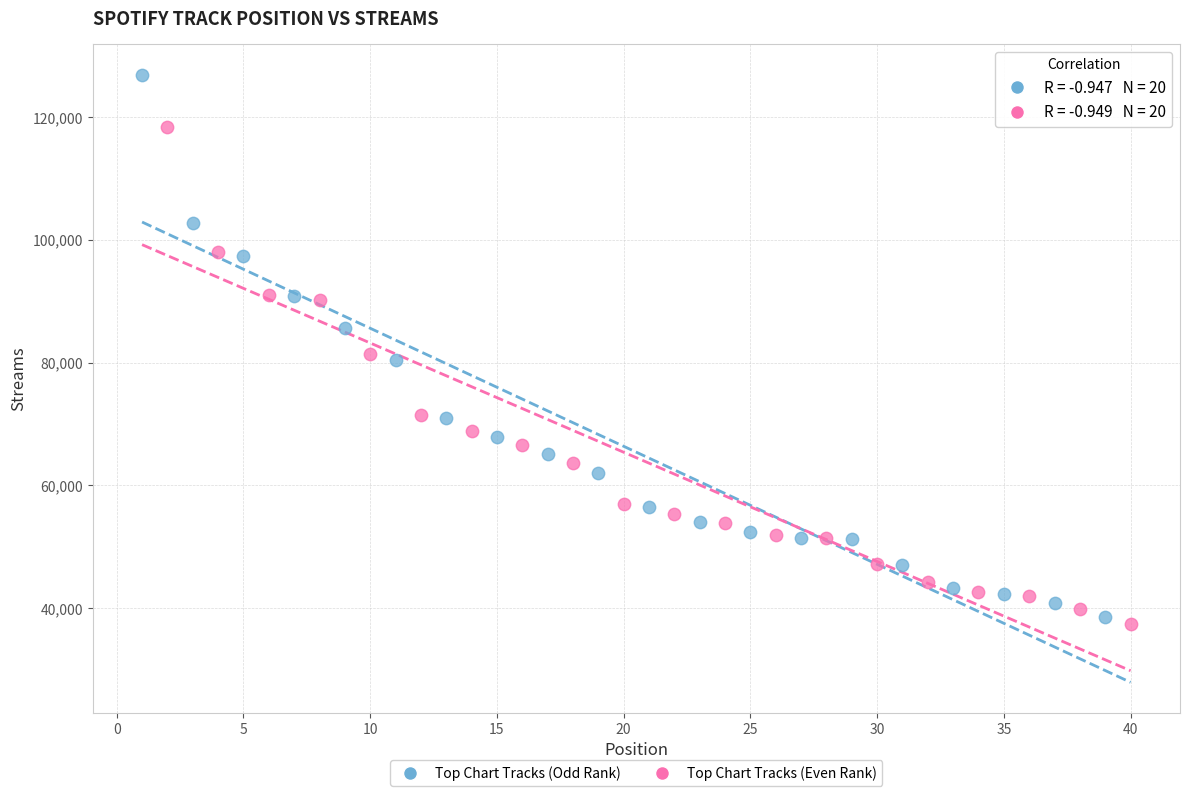

Which series has the widest spread of Y values?

Top Chart Tracks (Odd Rank)